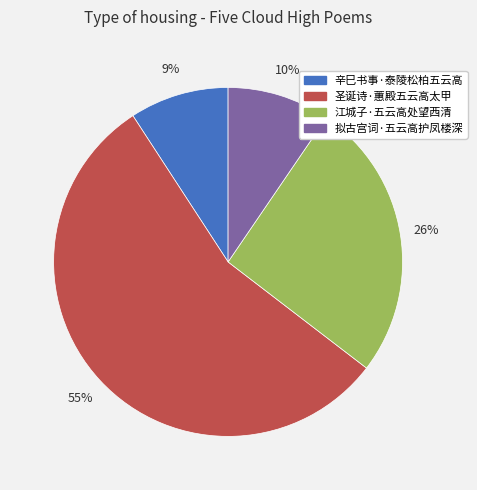

To the nearest percent, what is the difference between the largest and smallest slice percentages?

46%